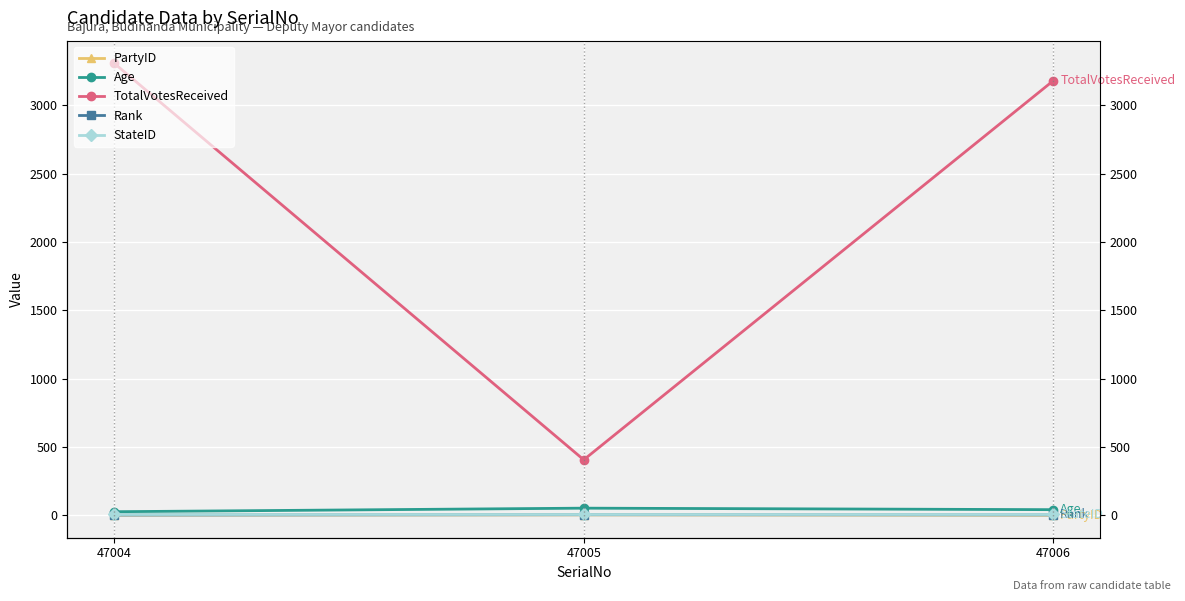

Which series changed the most between 47005 and 47006?

TotalVotesReceived